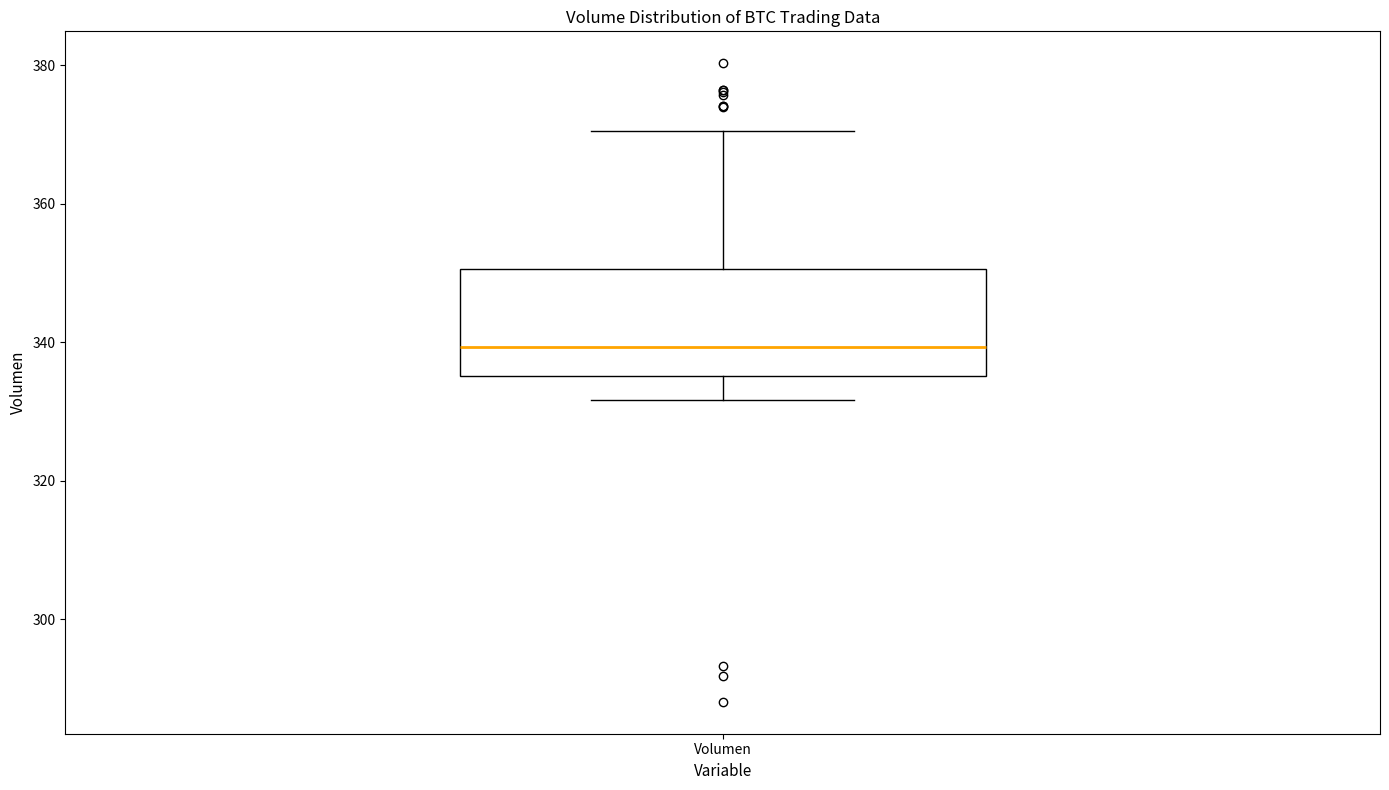

Where does the median line of the box for Volumen sit on the y-axis? The values are not printed on the chart, so give them approximately, as read against the axis.

340